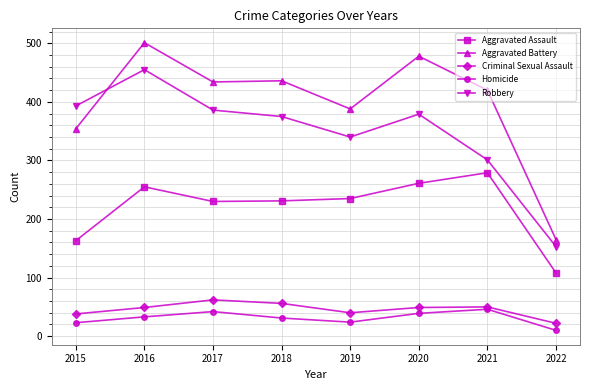

At which category is the sum across all series the highest?

2016